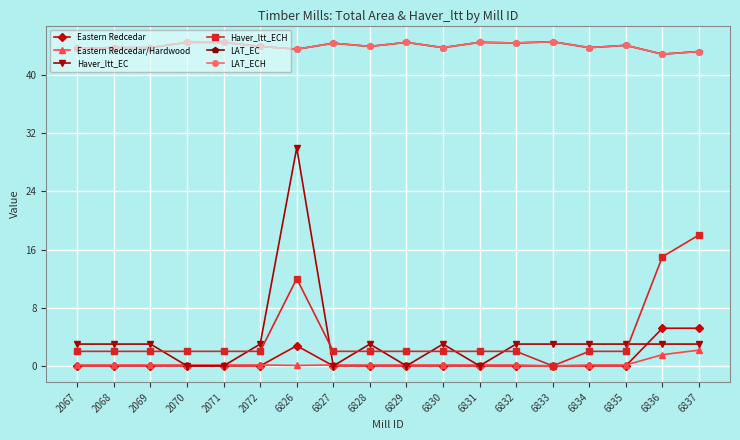

Is this an area chart (filled region under the line)?

No